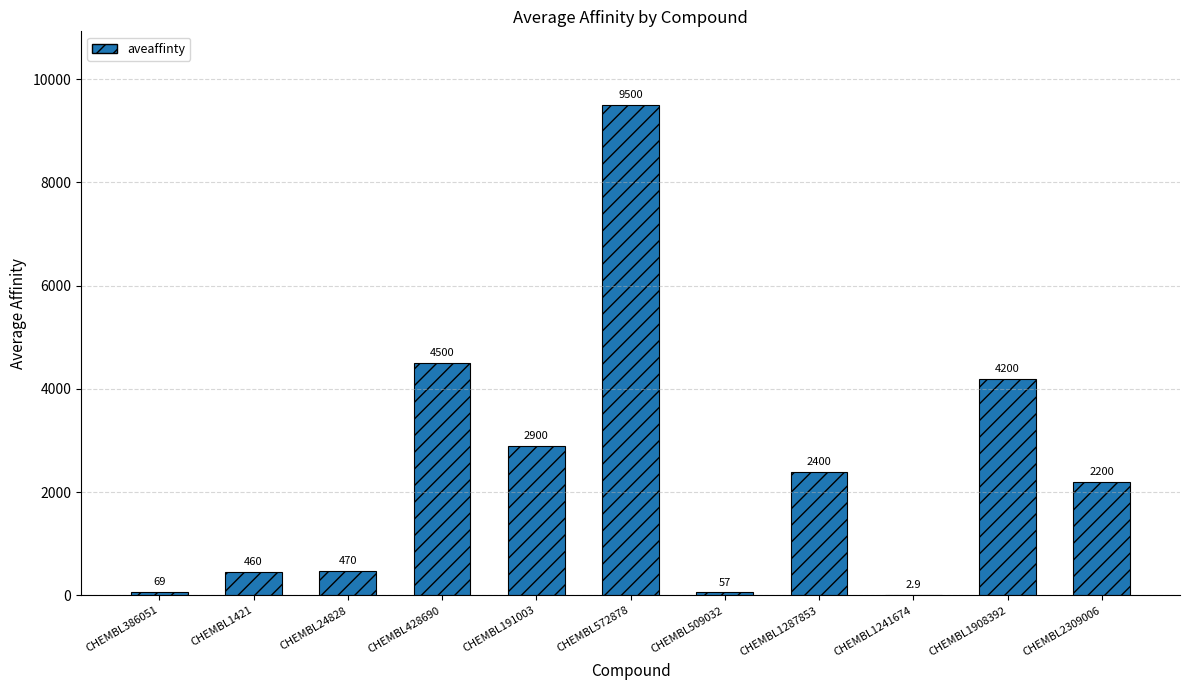

What is the change in value from CHEMBL428690 to CHEMBL2309006?

-2300.0